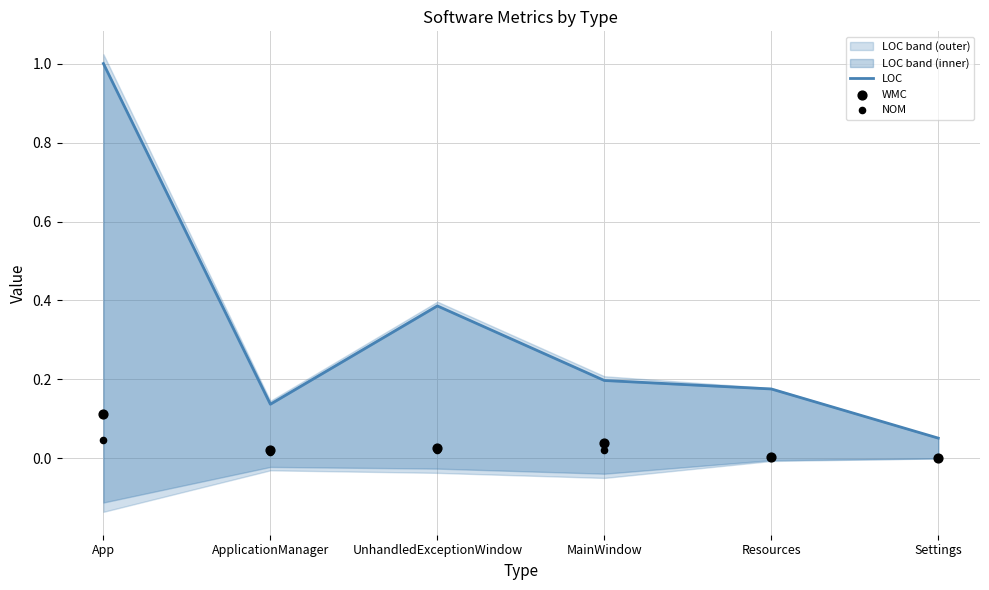

Which series has the widest spread of Y values?

LOC